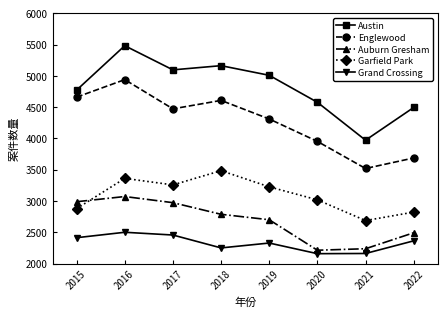

What is the difference between the maximum and second lowest values in the Grand Crossing series?

339